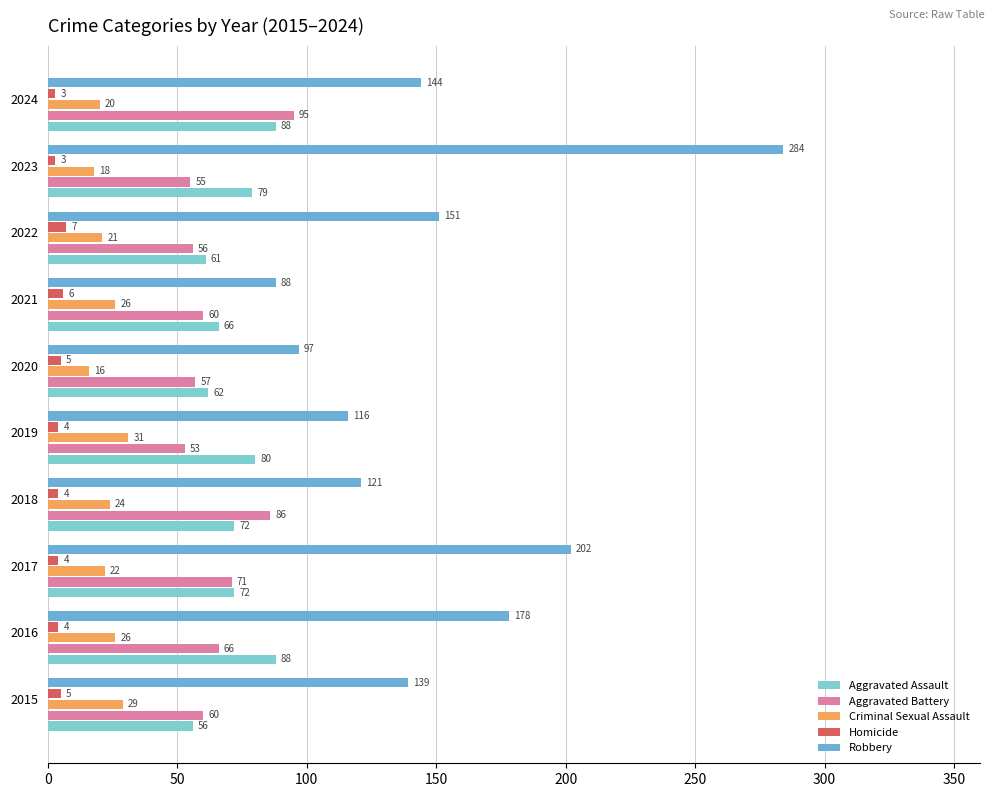

How many values in the Aggravated Assault series are below 72?

4